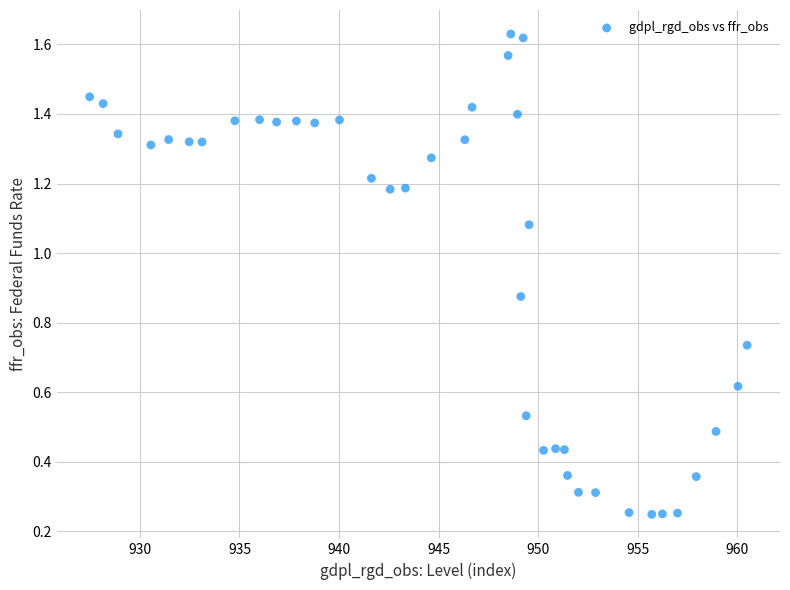

What is the range of X values (max minus min)?

33.0